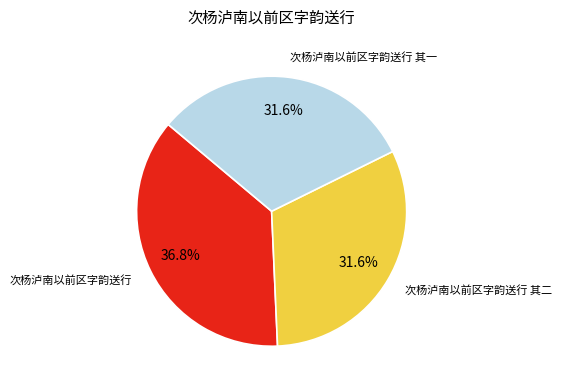

What is the largest slice in the pie chart?

次杨泸南以前区字韵送行